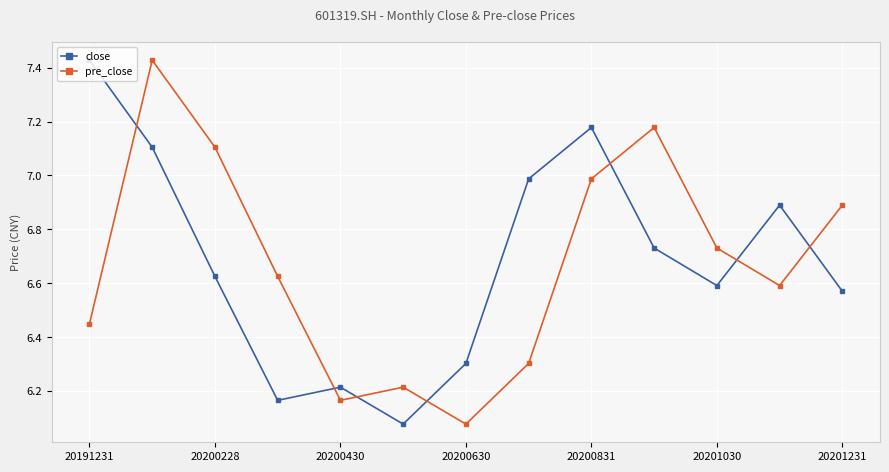

True or false: close and pre_close intersect in this chart.

True